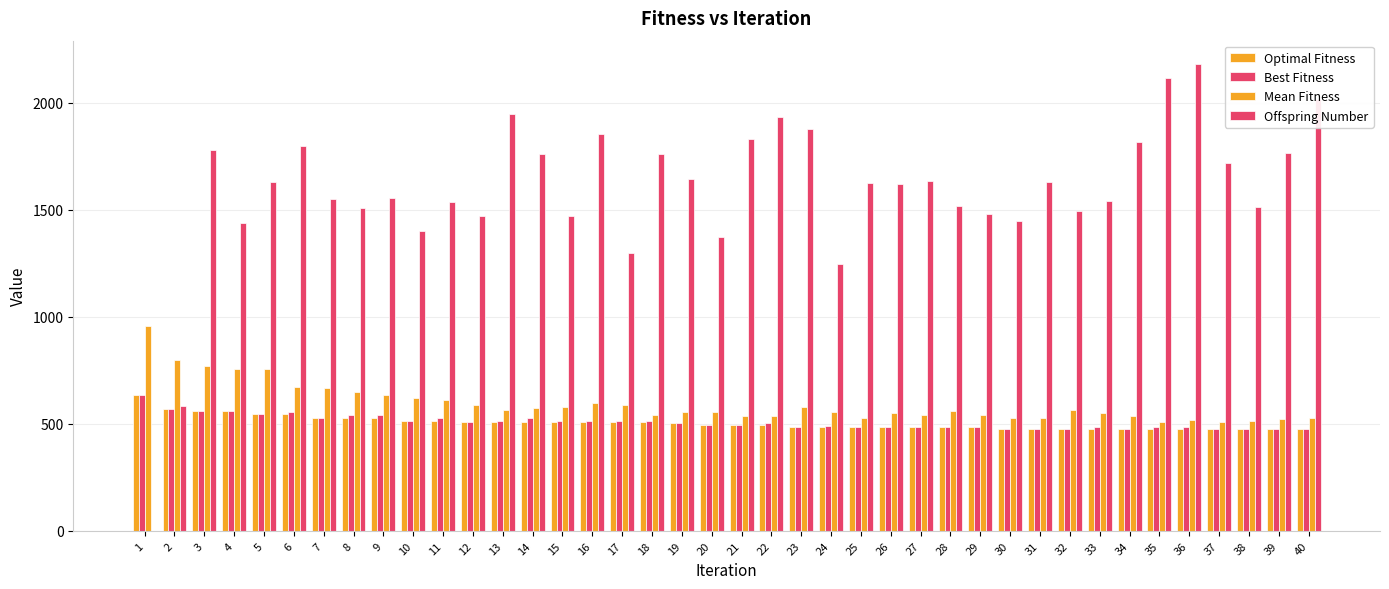

Are the bars horizontal?

No